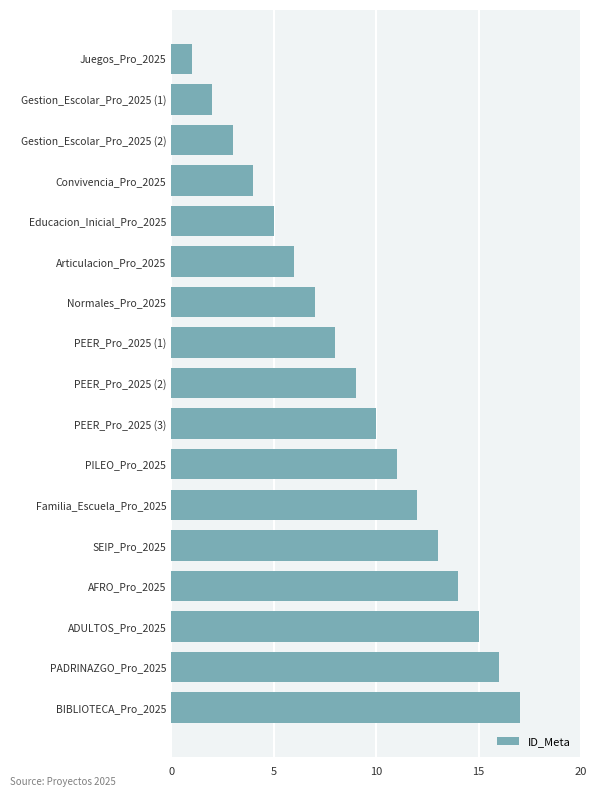

The chart shows a value of 13 at SEIP_Pro_2025. True or false?

True